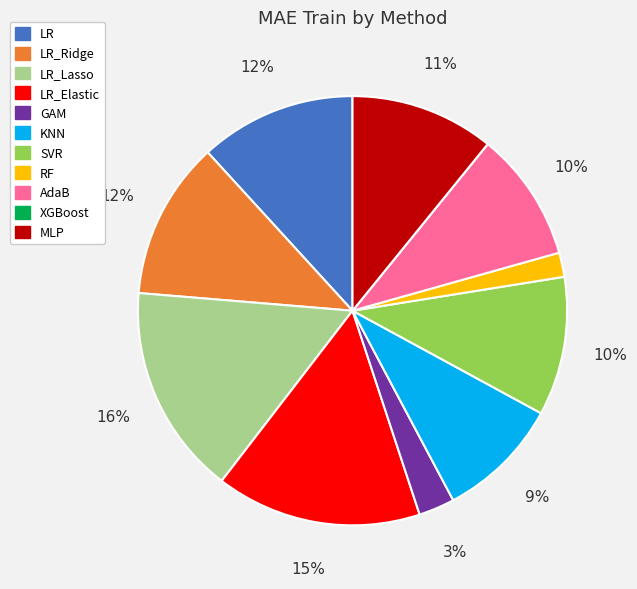

Is the sum of KNN and LR_Lasso greater than half?

No